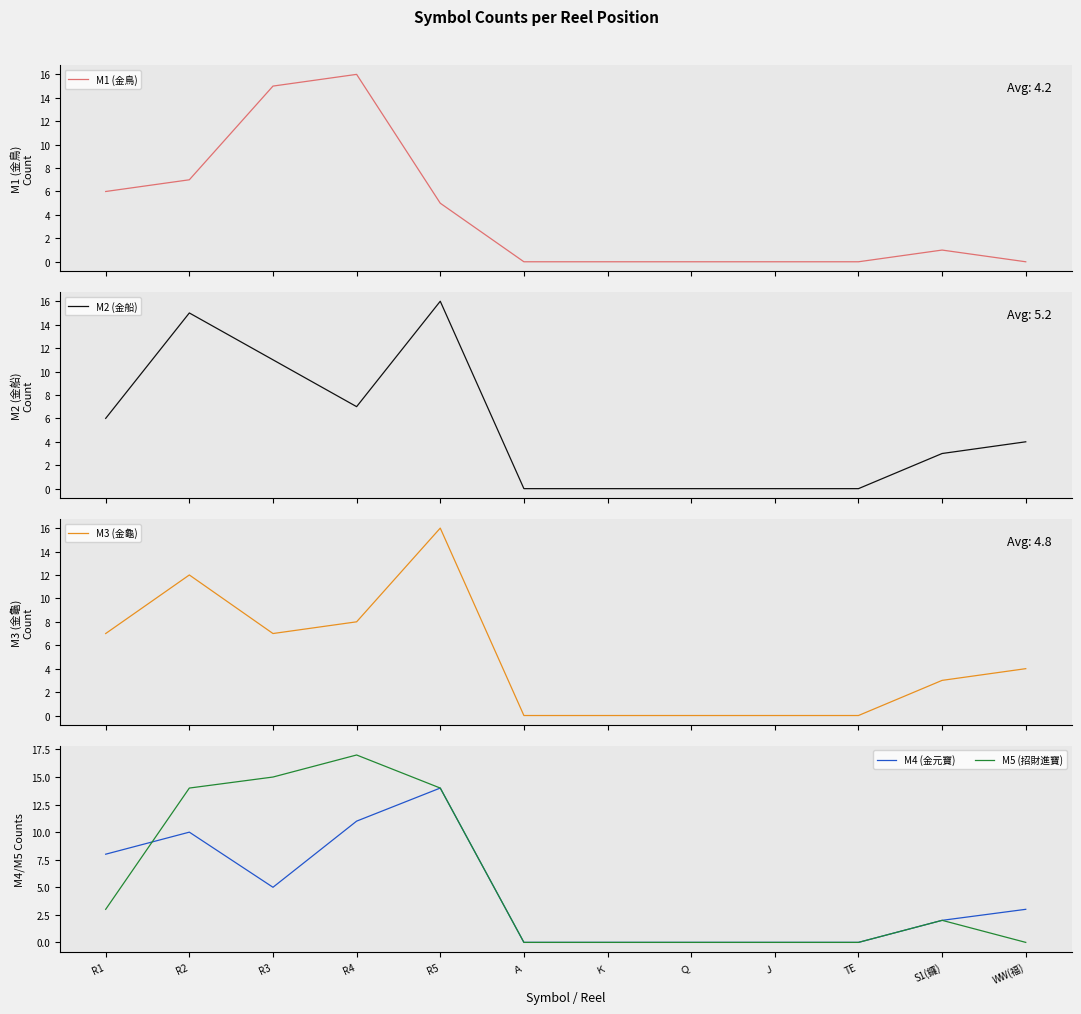

True or false: M4 (金元寶) and M1 (金鳥) cross at least once.

True